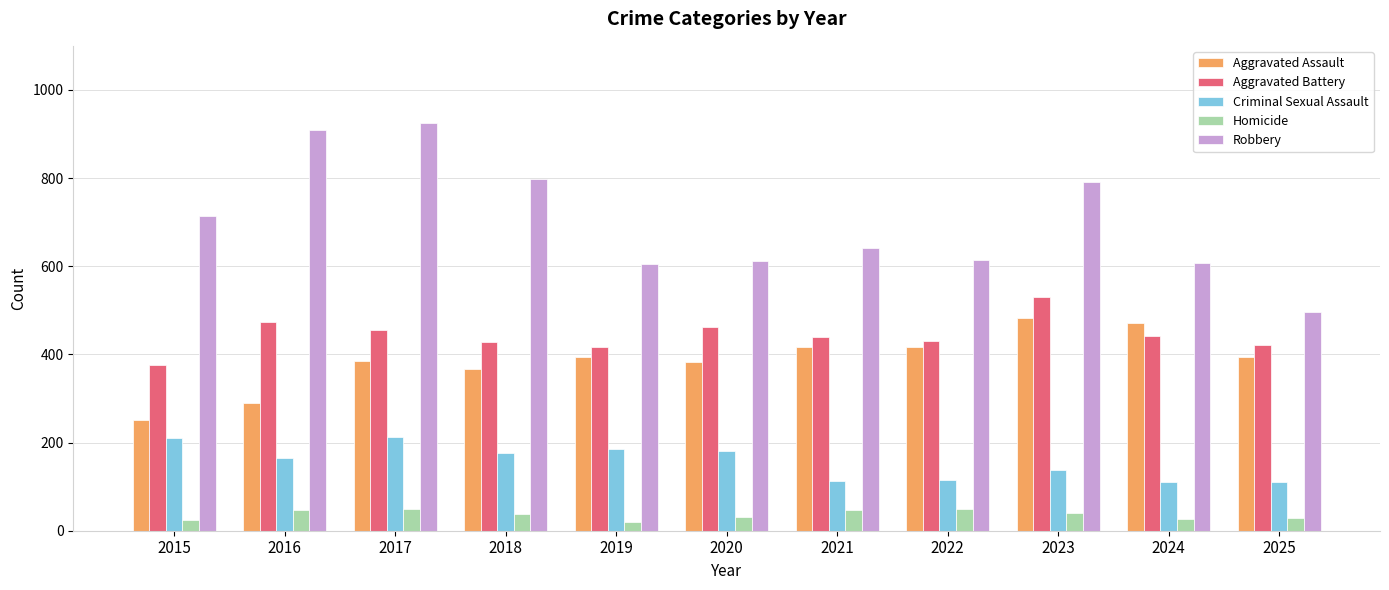

What is the total value across all series at 2021?

1657